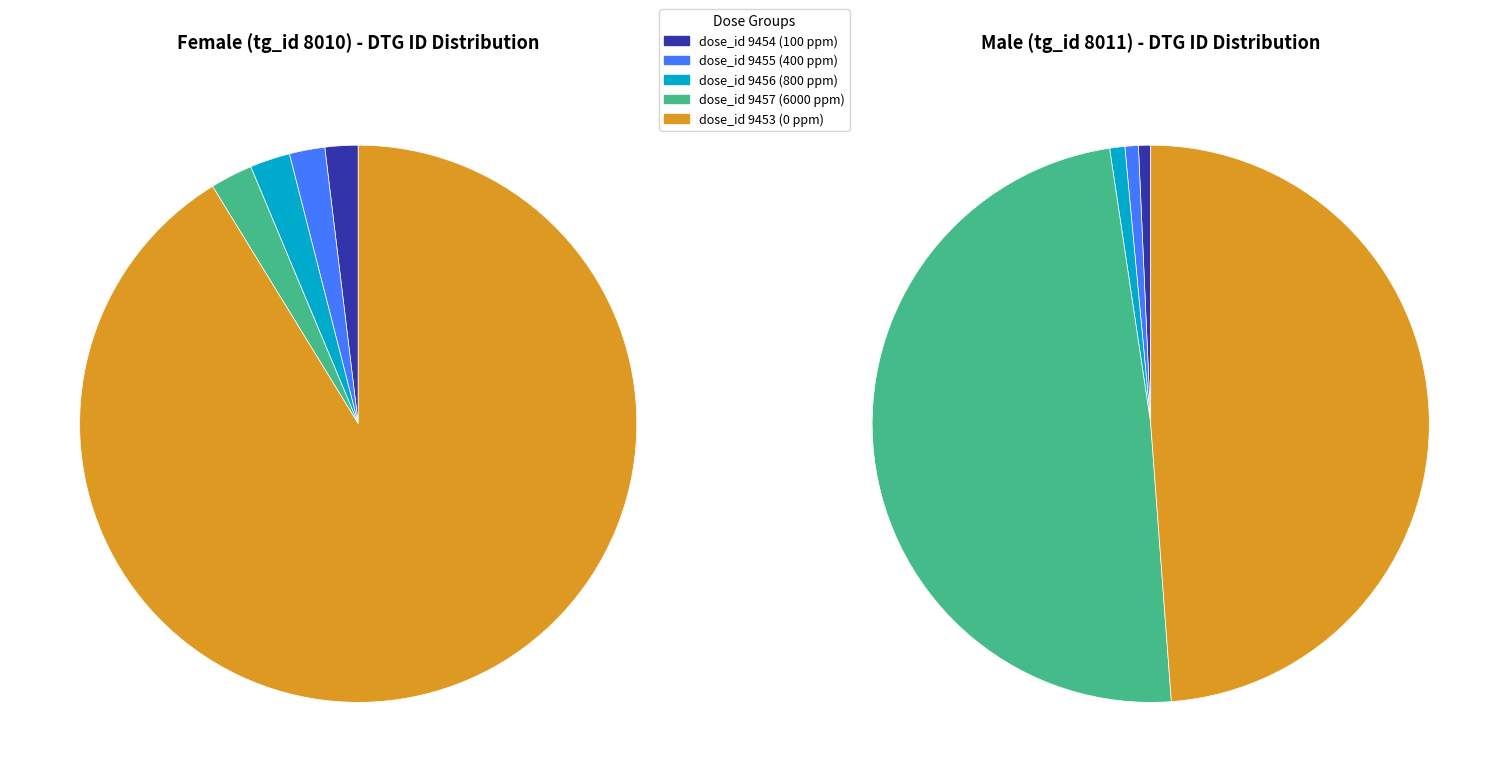

Between dose_id 9455 (400 ppm) and dose_id 9453 (0 ppm), which is larger?

dose_id 9453 (0 ppm)